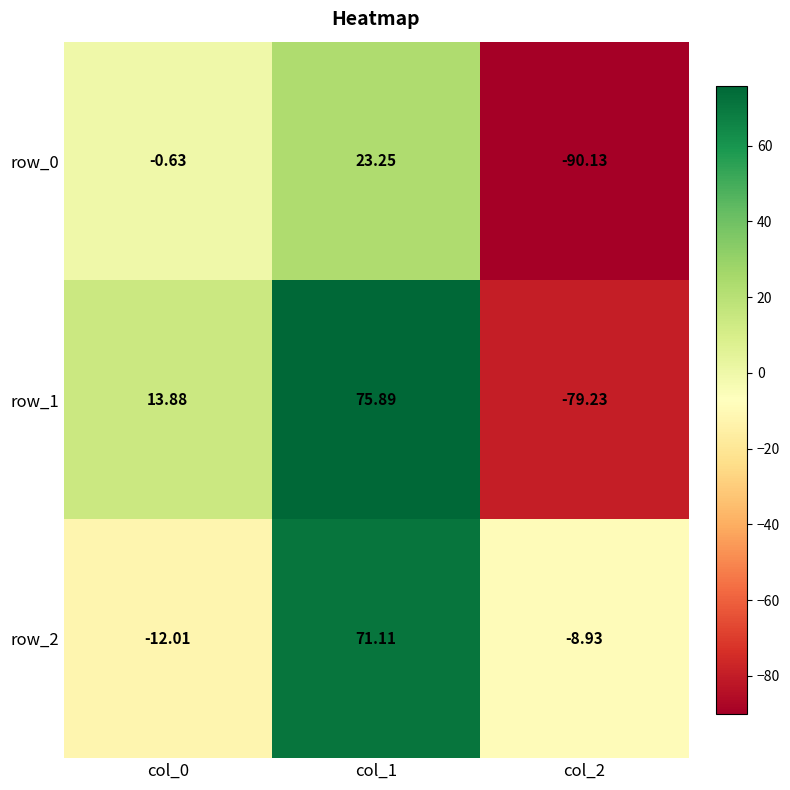

Is the value of row_2 at col_0 greater than the value of row_1 at col_2?

Yes